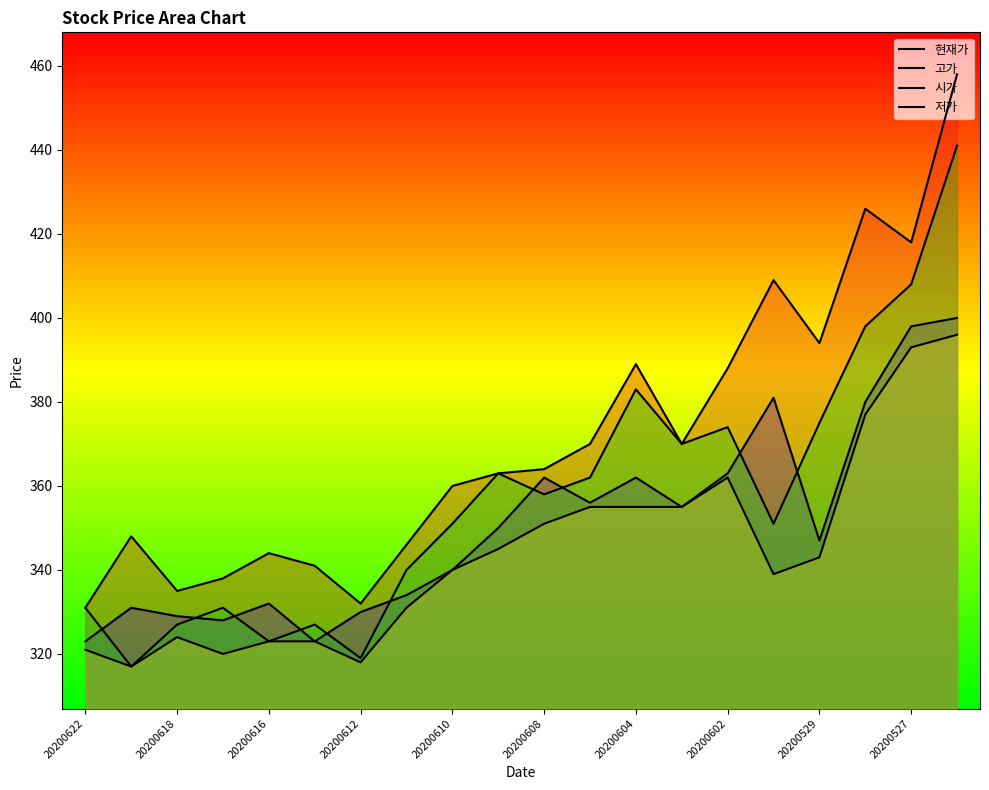

How many distinct data groups are displayed?

4